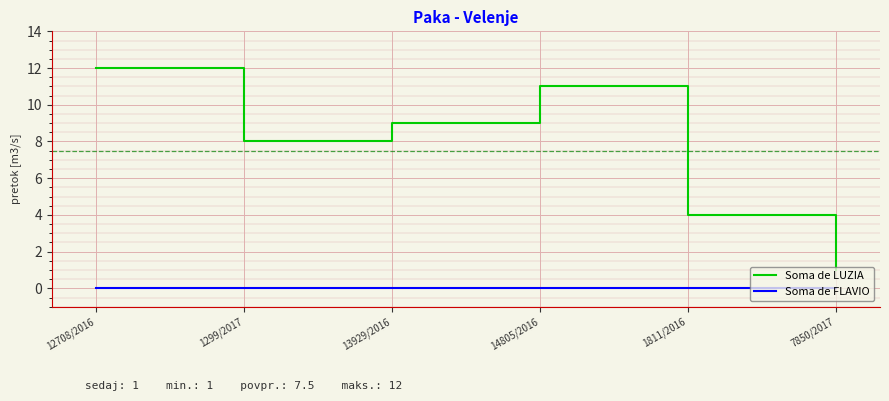

Does the chart display data point markers on the line(s)?

No